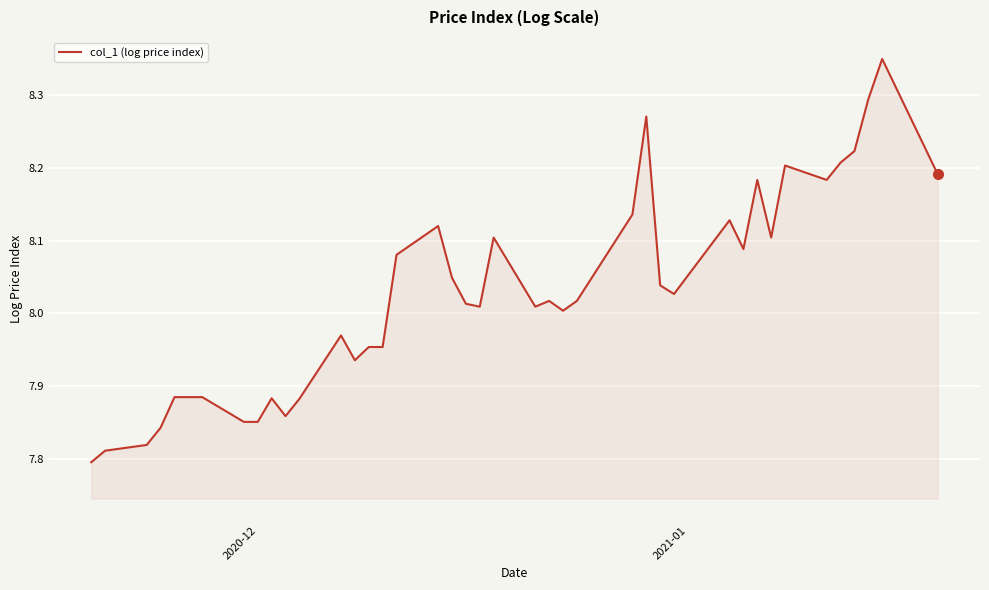

What is the difference between the maximum and minimum values?

0.6